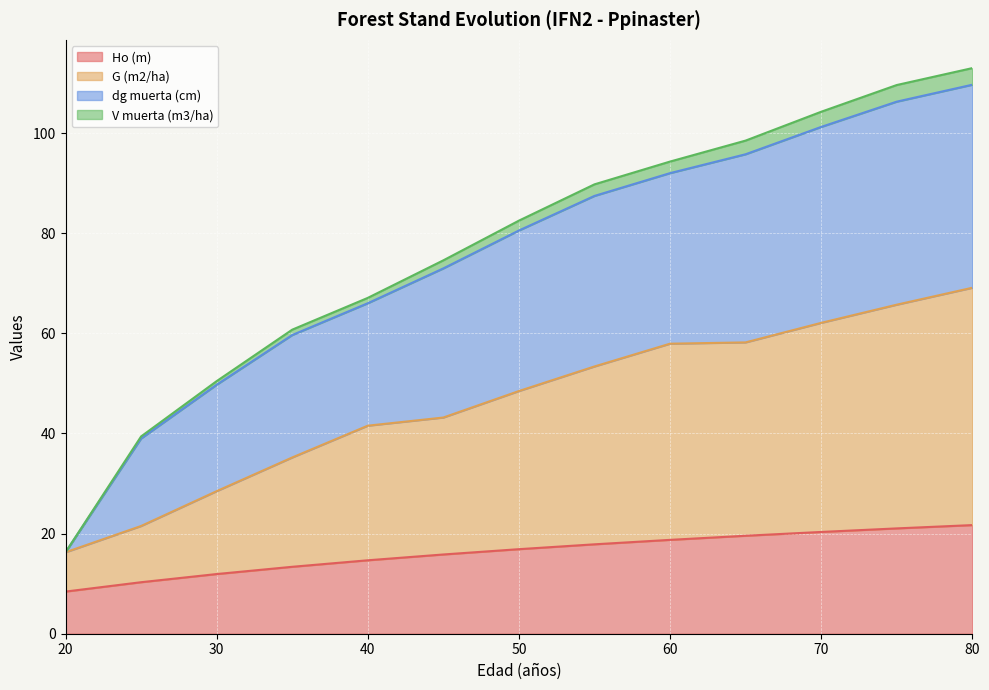

What is the value of the V muerta (m3/ha) point at the 13th from the left?

113.0